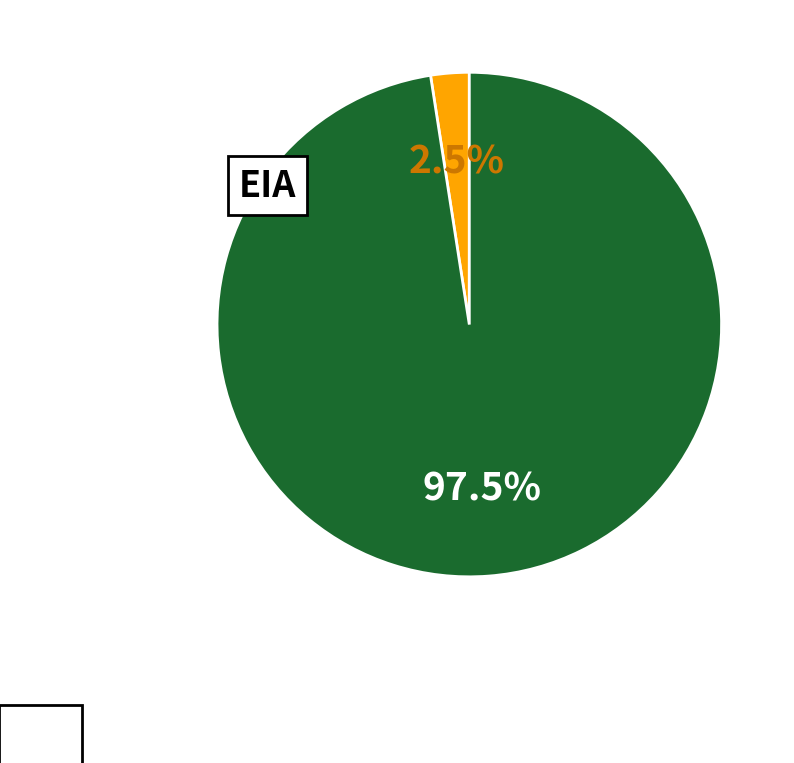

Is there any slice that represents more than half of the pie?

Yes